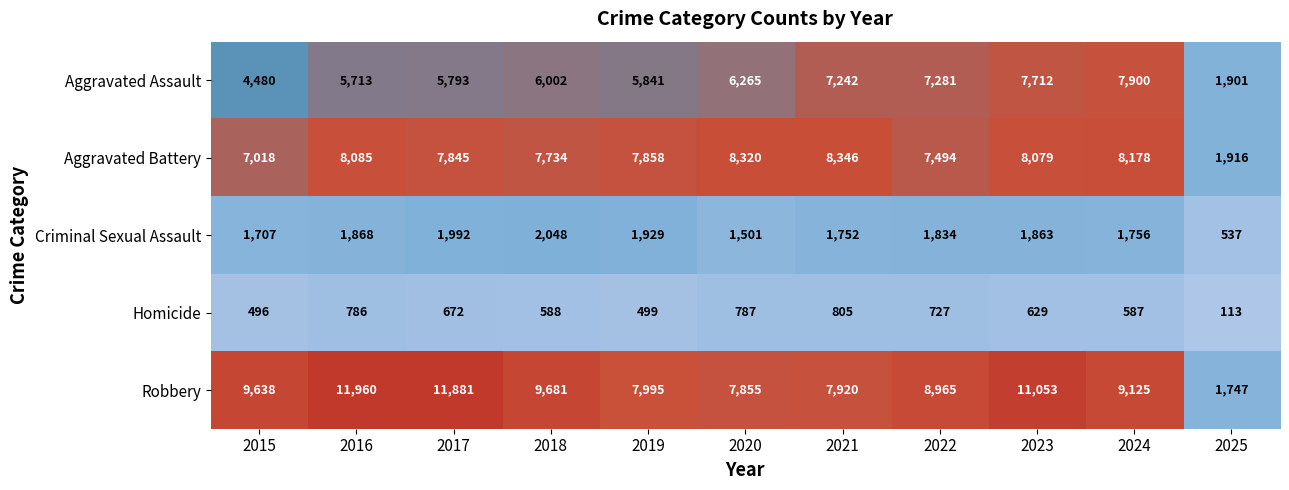

The Robbery series shows 3569 at 2020. True or false?

False